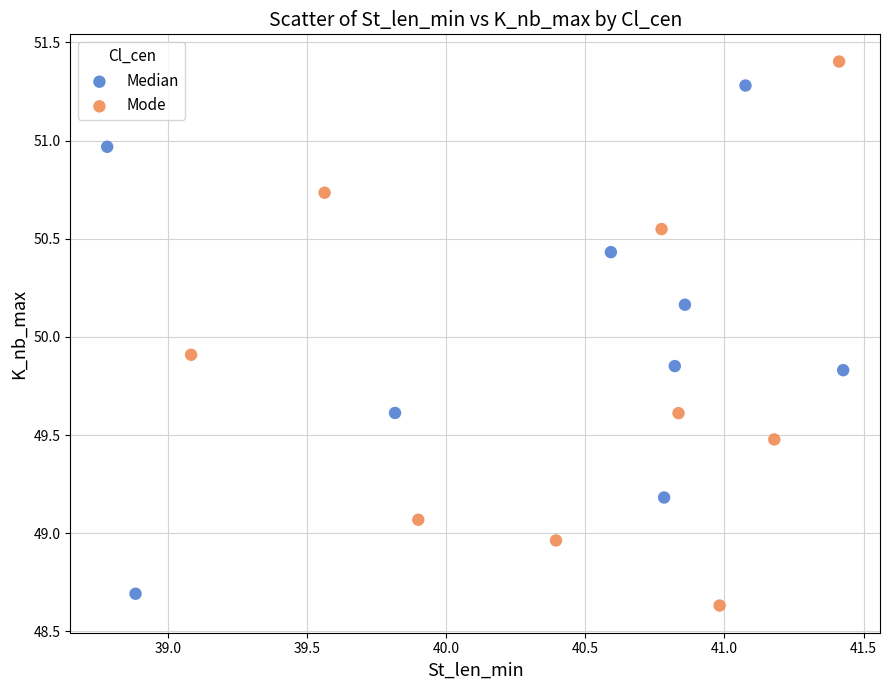

Which series has the widest spread of Y values?

Mode